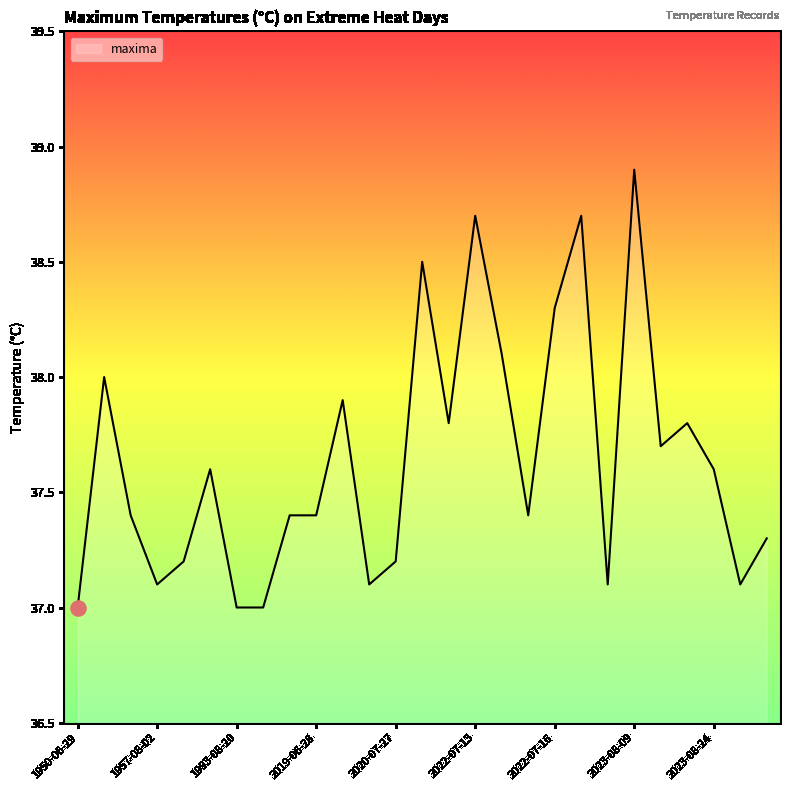

What is the difference between the maximum and minimum values?

1.9